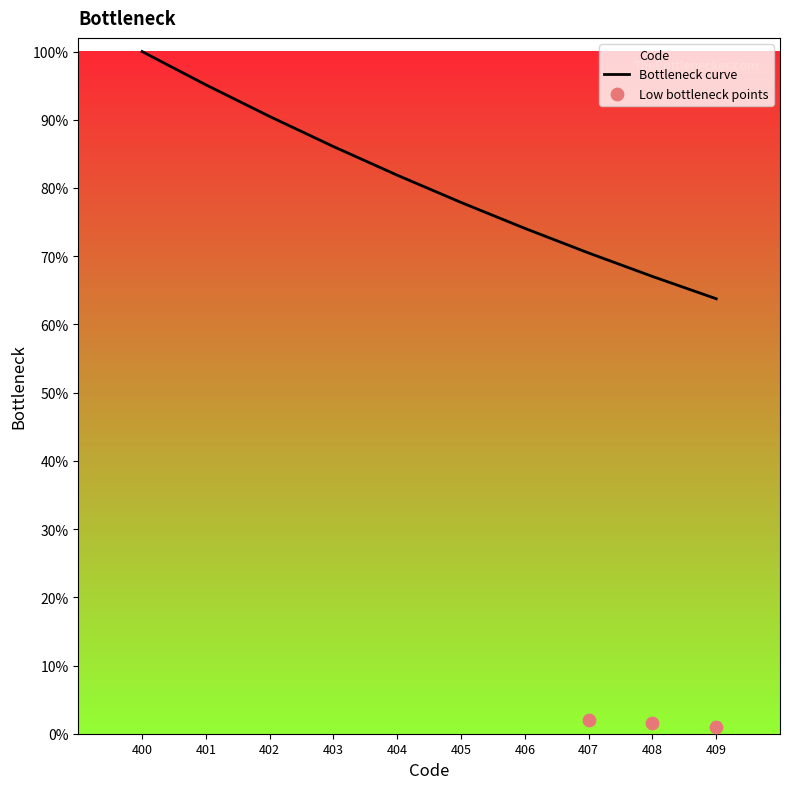

What is the change in value from 405 to 407?

-7.4